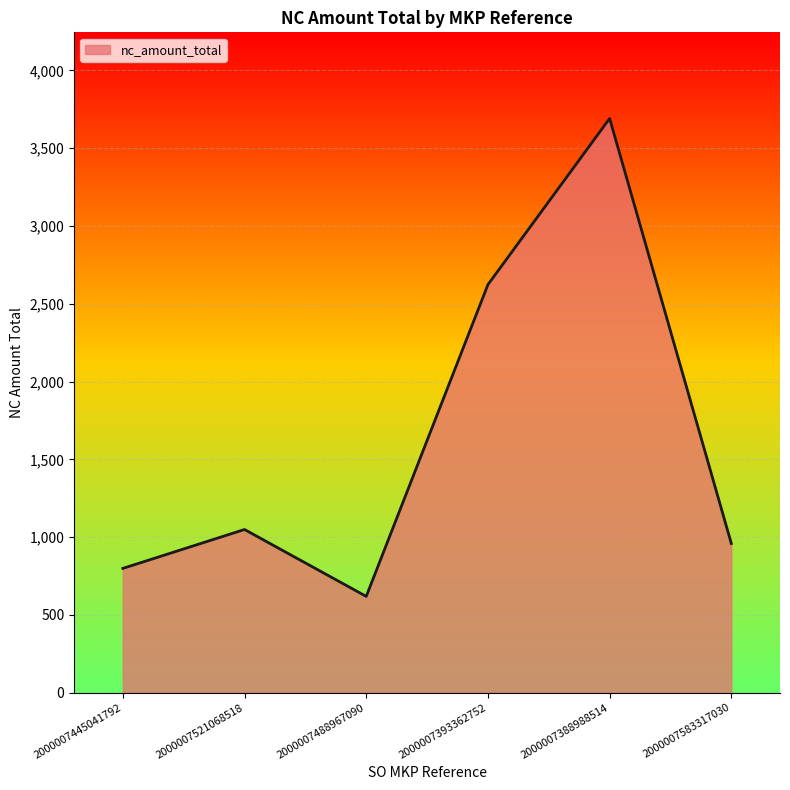

Between 2000007445041792 and 2000007388988514, which is larger?

2000007388988514